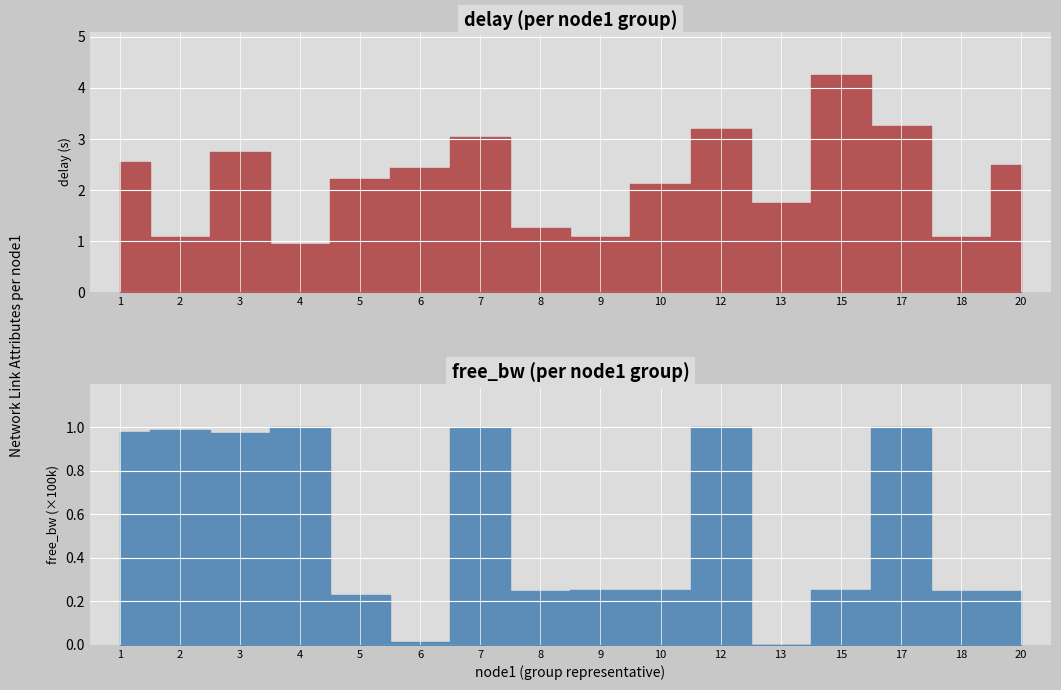

Reading left to right, what are all the values shown in this chart?

delay: 1=2.6	2=1.1	3=2.7	4=1.0	5=2.2	6=2.4	7=3.0	8=1.3	9=1.1	10=2.1	12=3.2	13=1.8	15=4.3	17=3.3	18=1.1	20=2.5
free_bw: 1=97954.1	2=98661.2	3=97540.7	4=99971.2	5=22930.3	6=1431.8	7=99492.0	8=24801.9	9=24999.8	10=24999.8	12=99993.8	13=0.0	15=24996.2	17=99925.9	18=24707.8	20=24960.5